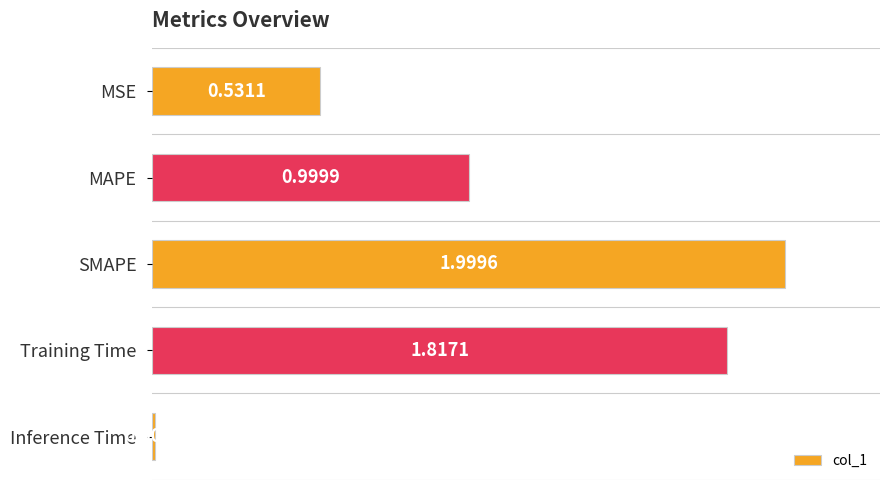

List the labels in order of value, largest first.

SMAPE, Training Time, MAPE, MSE, Inference Time